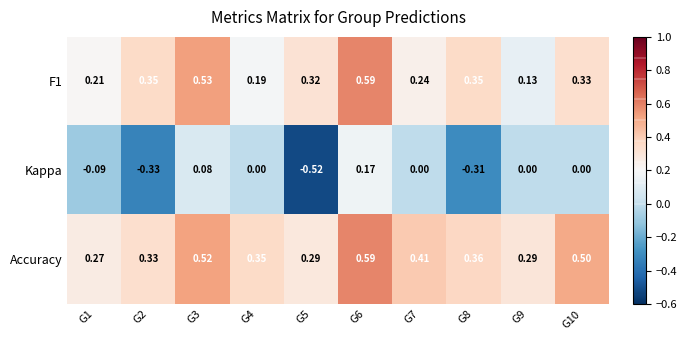

At which category is the sum across all series the highest?

G6